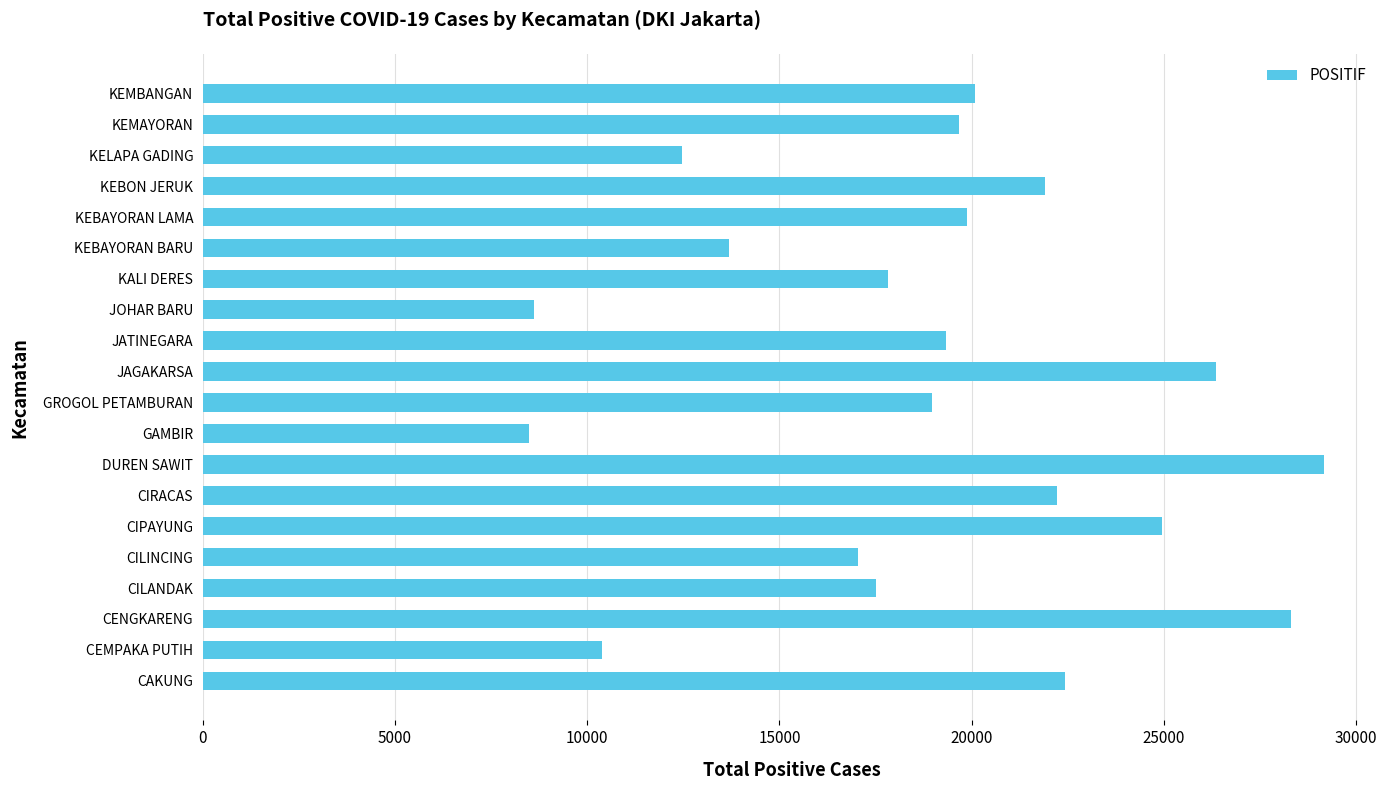

What is the sum of the values at CEMPAKA PUTIH and CIRACAS?

32596